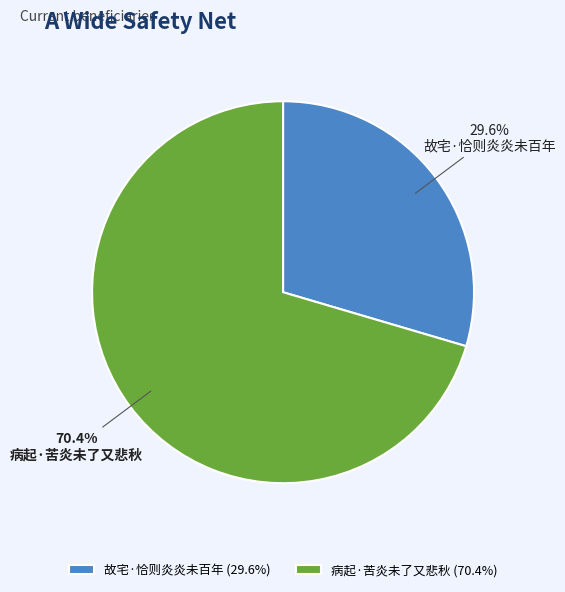

Is there a majority slice in this chart?

Yes